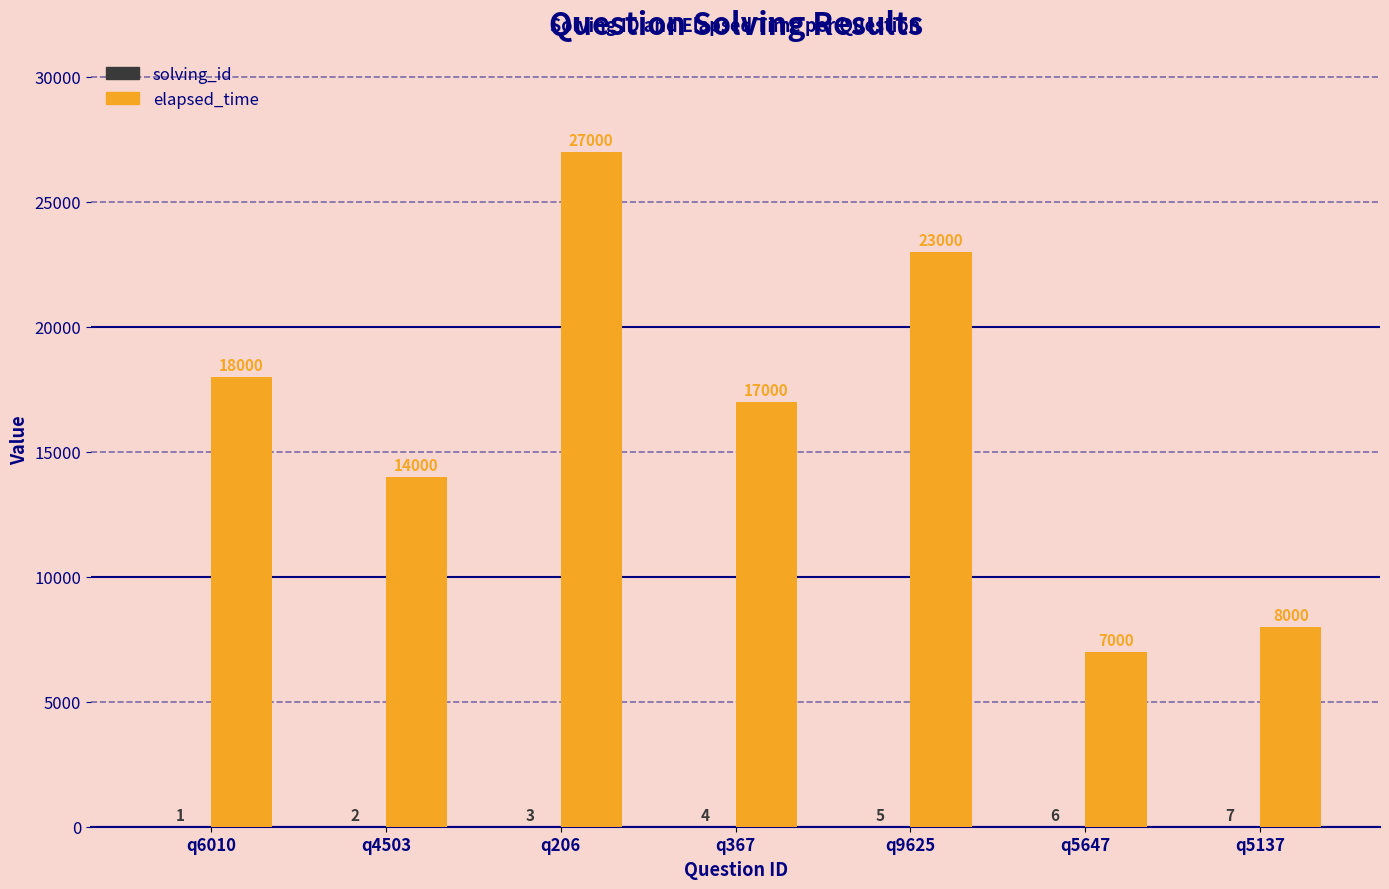

True or false: elapsed_time has a value of 7298 at q206.

False